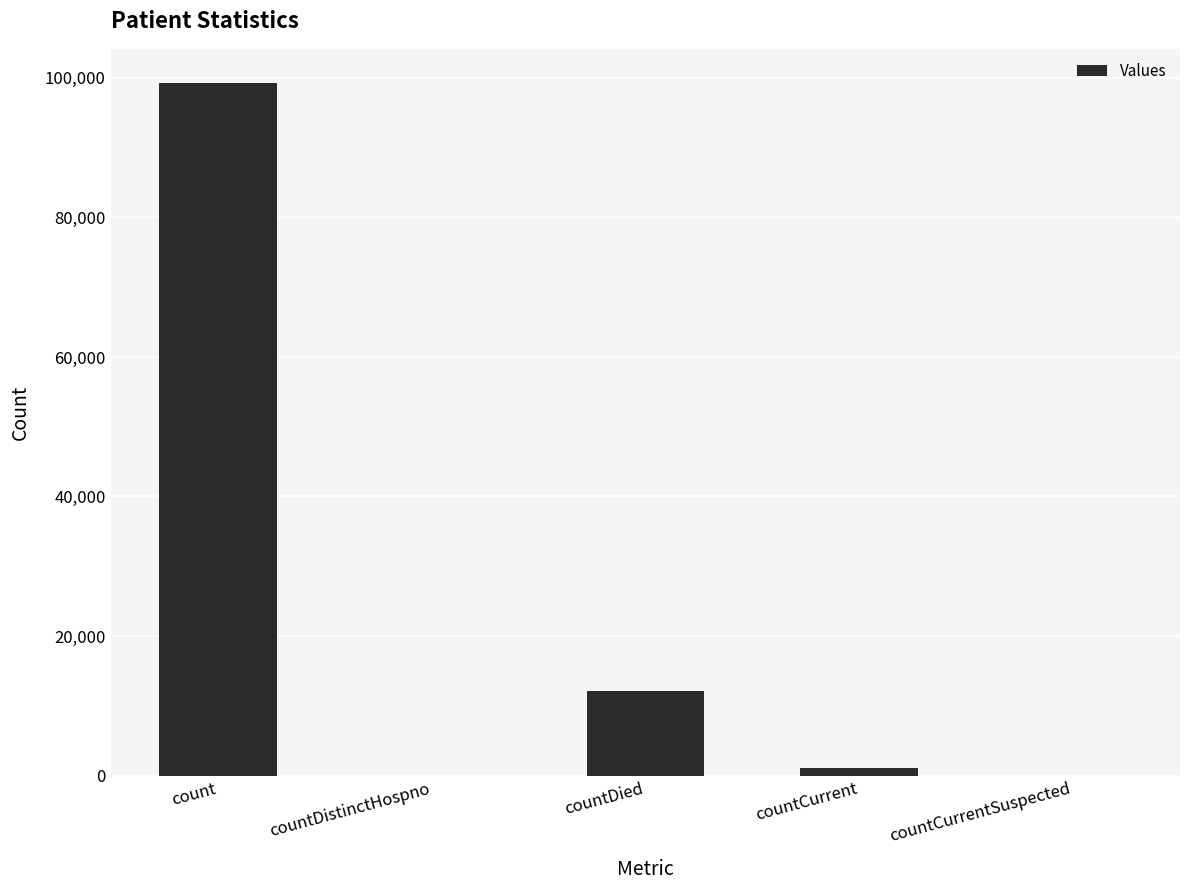

Where is the data nearest to the value 49605?

countDied